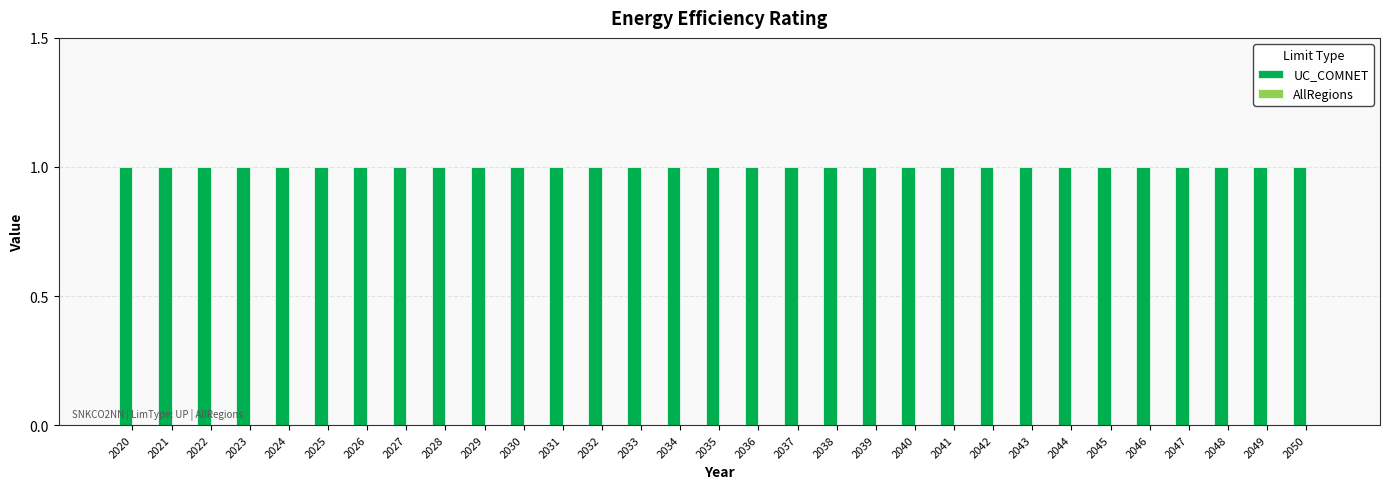

Between 2023 and 2041, which series saw the biggest shift?

UC_COMNET